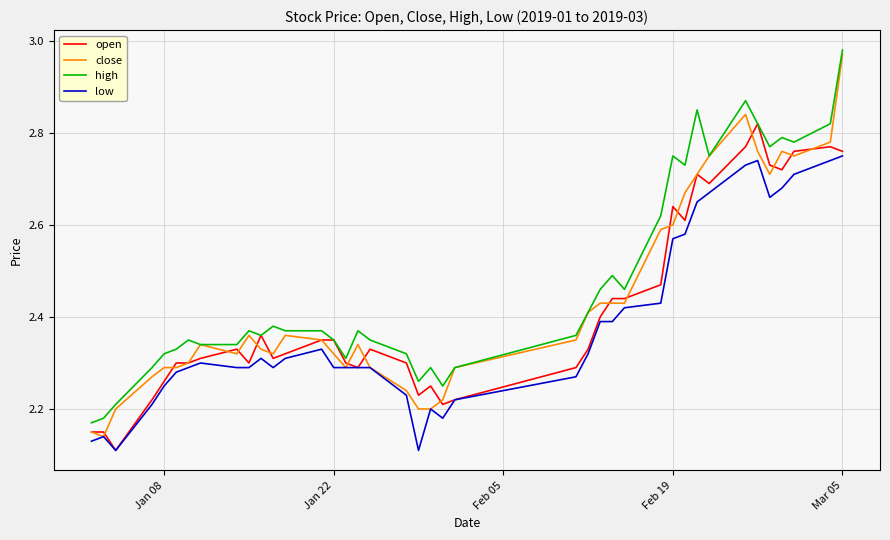

Is this an area chart (filled region under the line)?

No